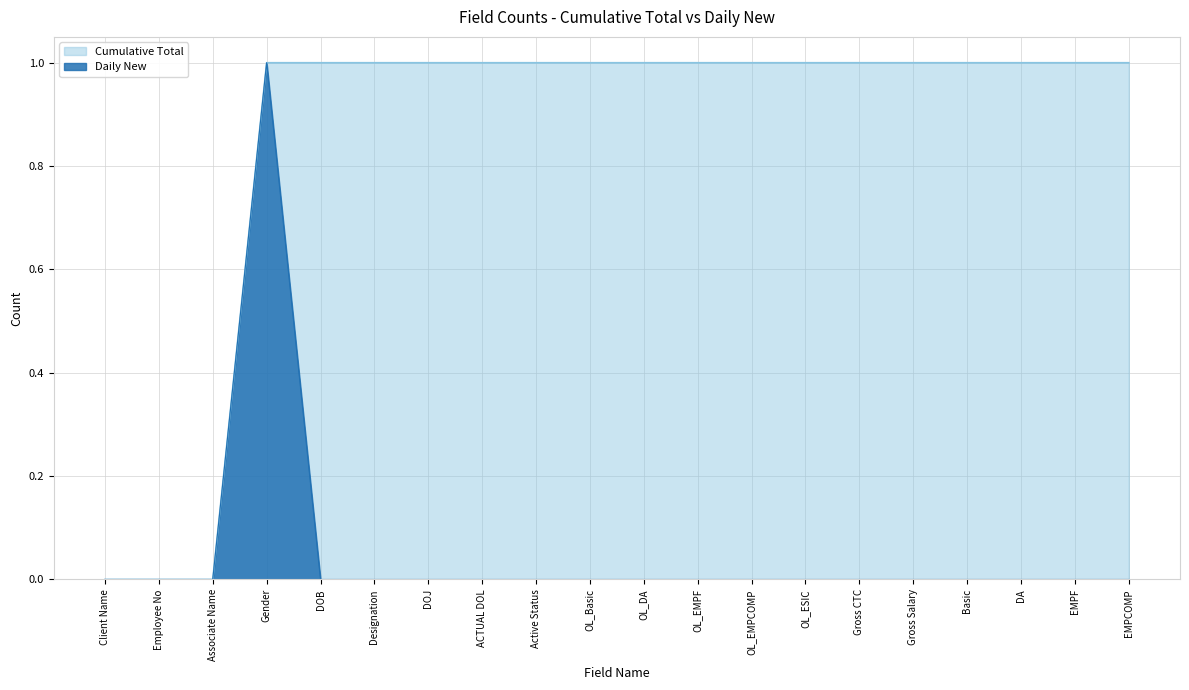

What is the difference between the highest and lowest values at OL_EMPF?

1